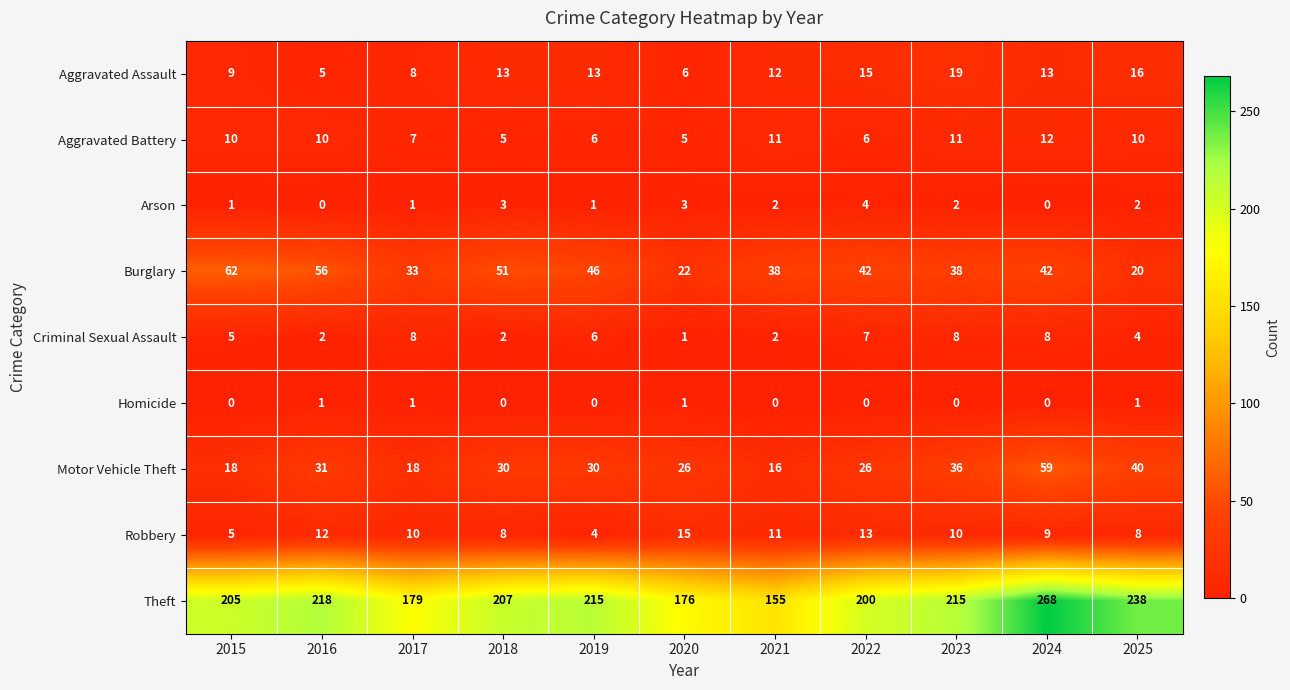

Count the number of categories in the chart.

11